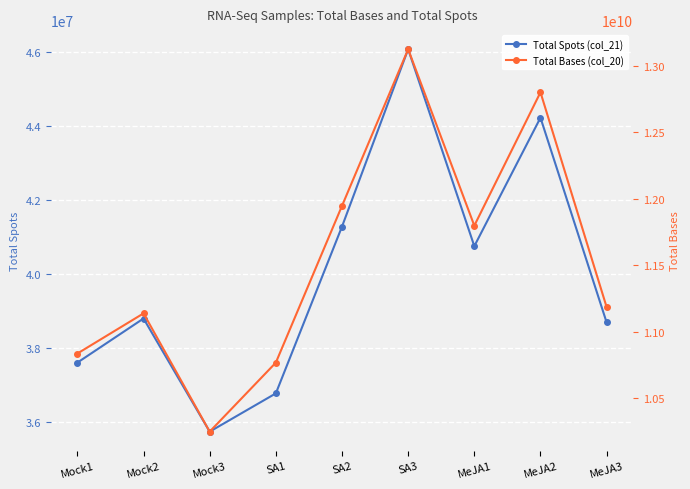

Where is the first local minimum for Total Spots (col_21)?

Mock3